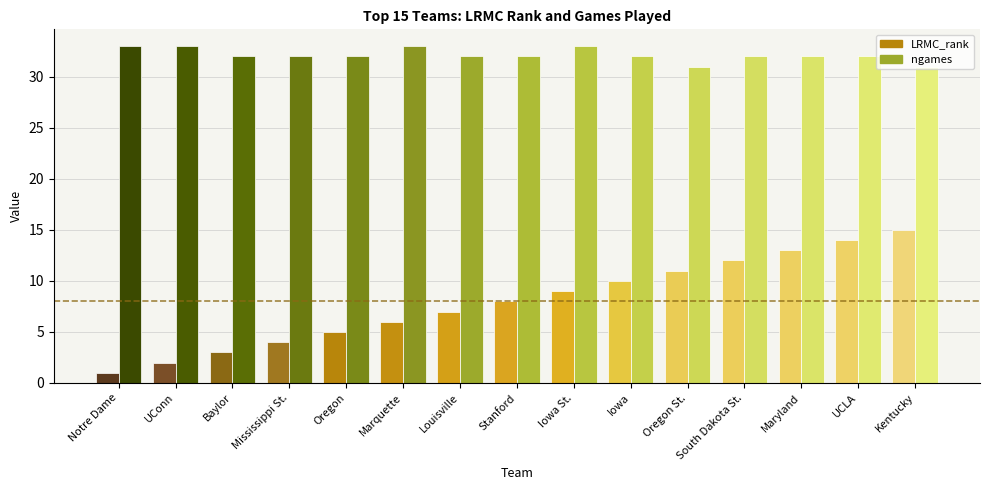

What is the value of the ngames bar at the 4th from the left?

32